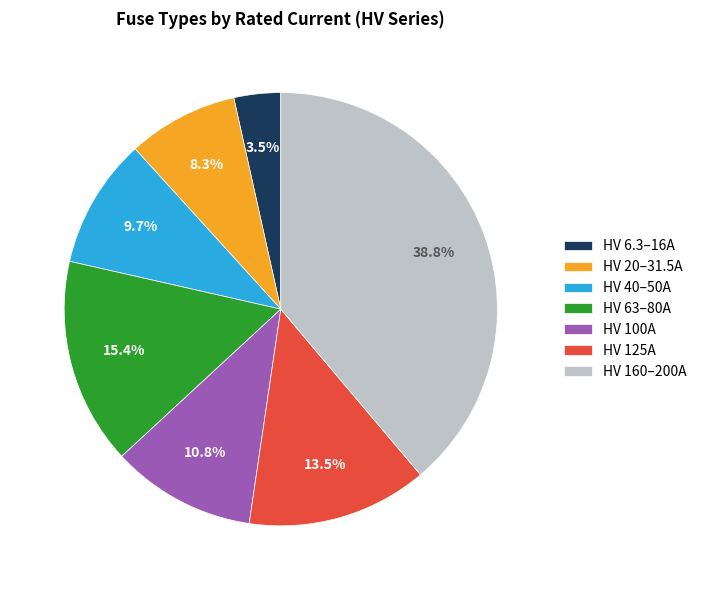

Does any single category account for the majority?

No